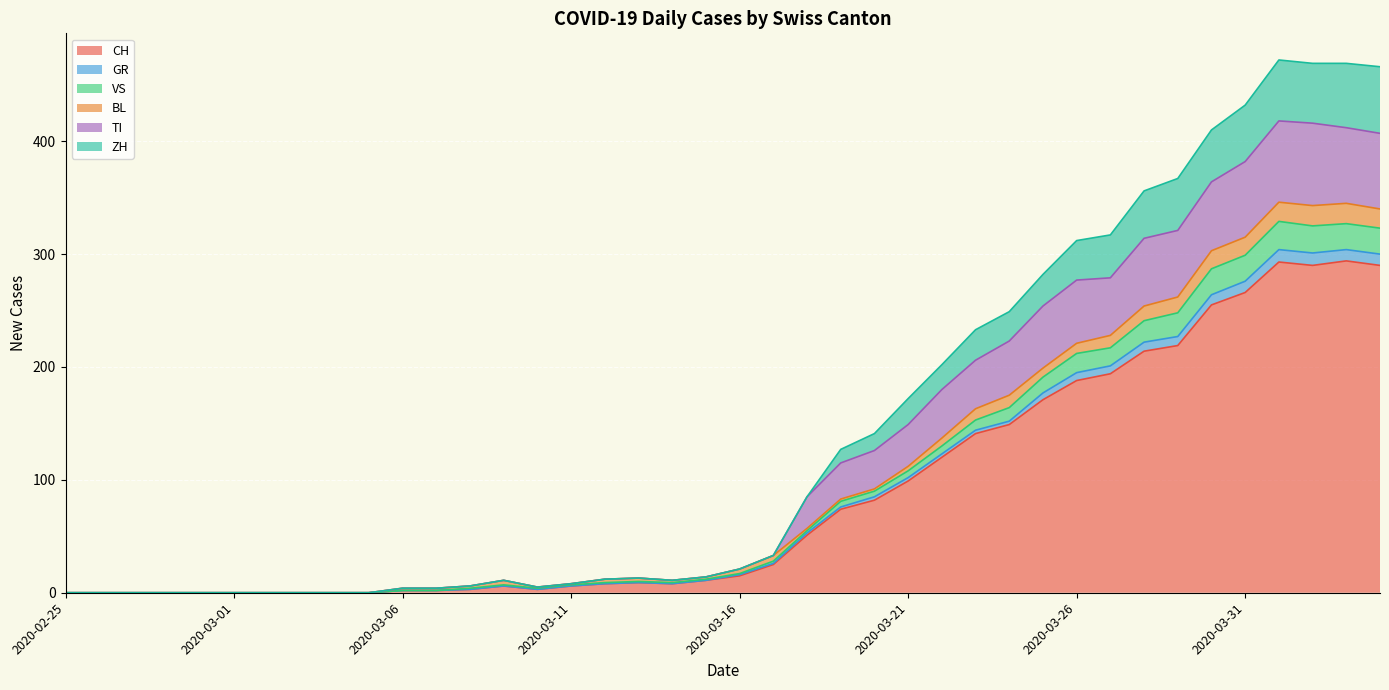

The value of VS at 2020-03-02 is -234. True or false?

False